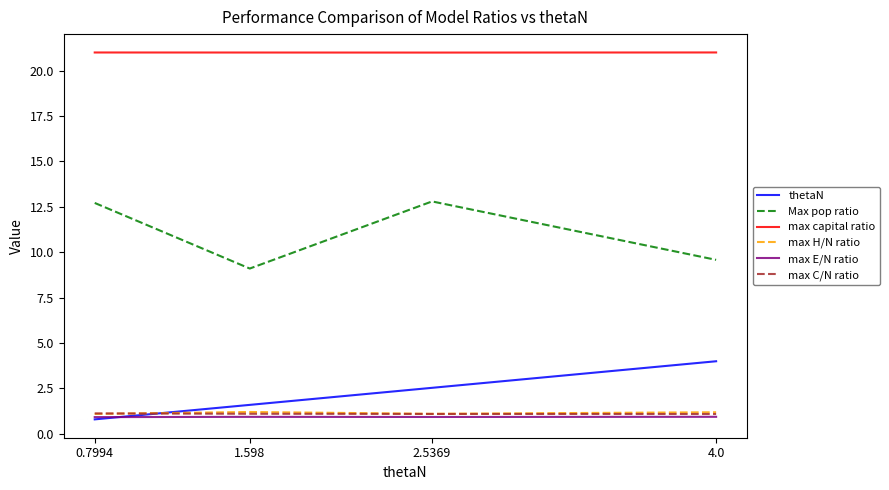

Which series changed the most between 0.7994 and 1.598?

Max pop ratio